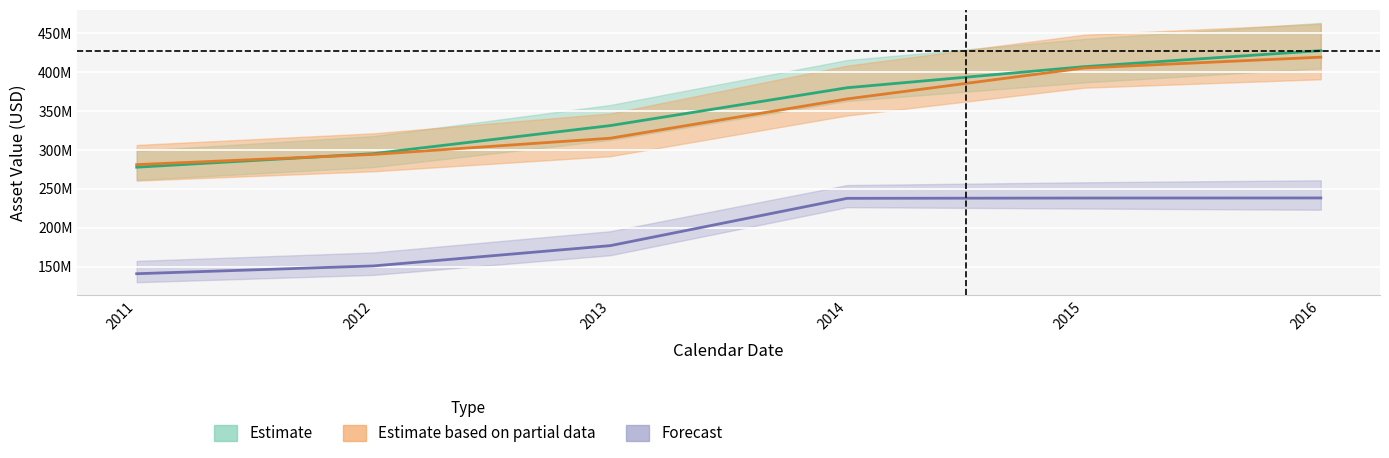

Between 2012 and 2014, which series saw the biggest shift?

assetsnc